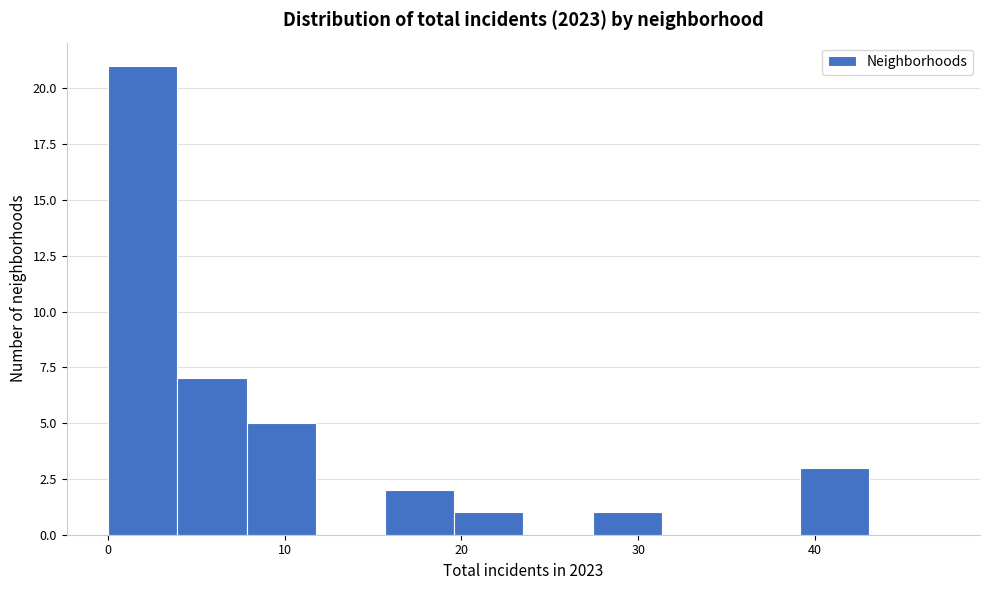

Read against the x-axis, roughly where is the centre of the tallest bar?

2